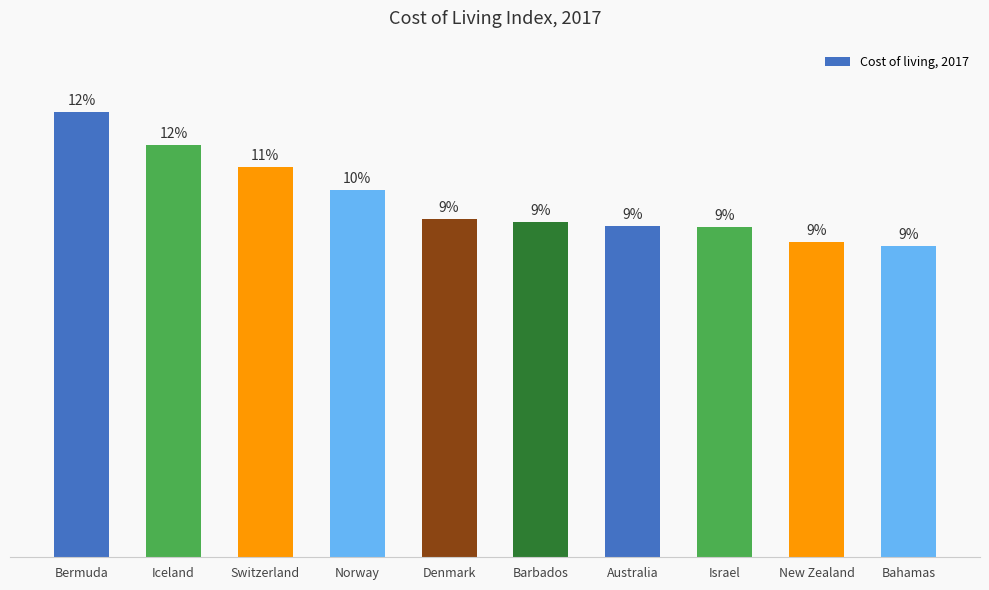

What is the label of the 8th bar from the left?

Israel